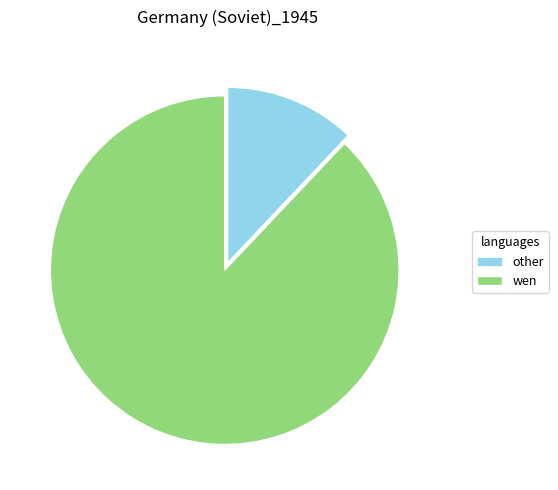

Is the sum of wen and other greater than half?

Yes